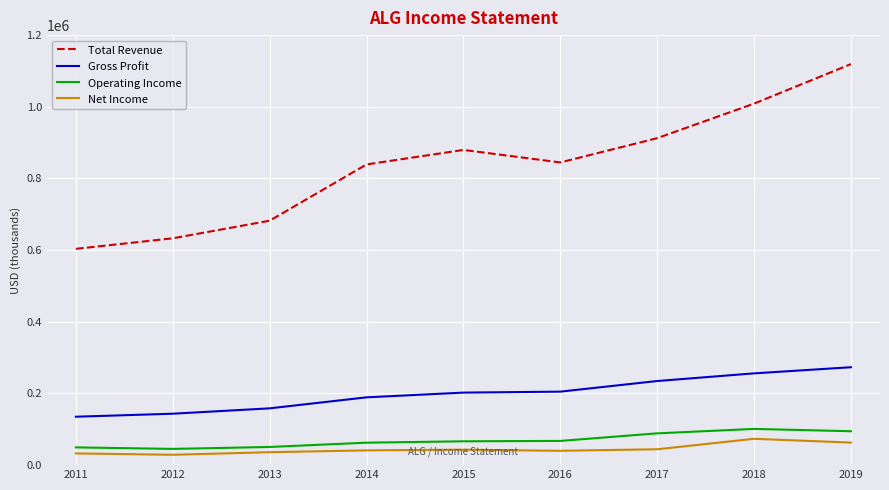

What is the highest value of the Net Income series?

73500